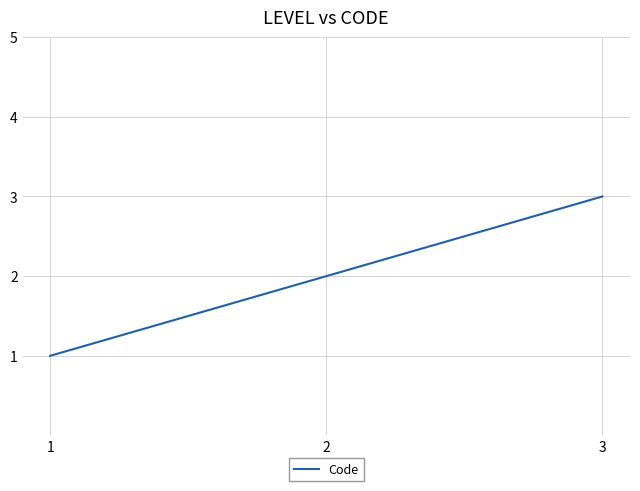

Reading left to right, list all the values displayed in this chart.

1	2	3